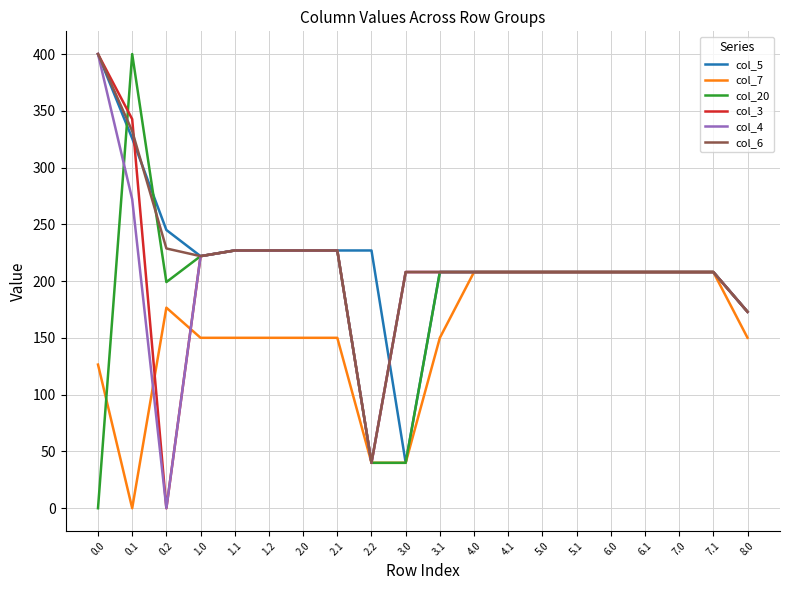

What is the spread (max minus min) of values at 0.1?

400.0